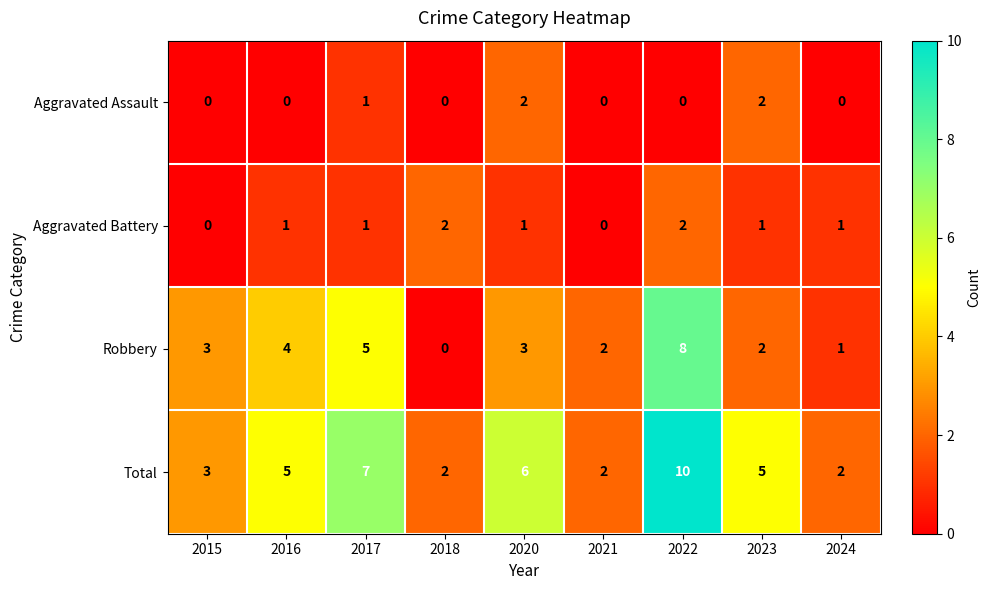

At 2020, list the series in order from largest to smallest.

Total, Robbery, Aggravated Assault, Aggravated Battery